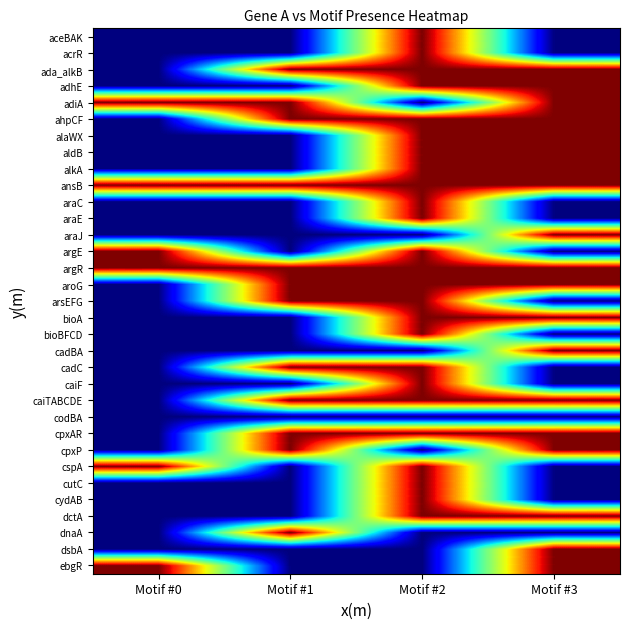

Which label corresponds to the largest value in the chart?

Motif #2